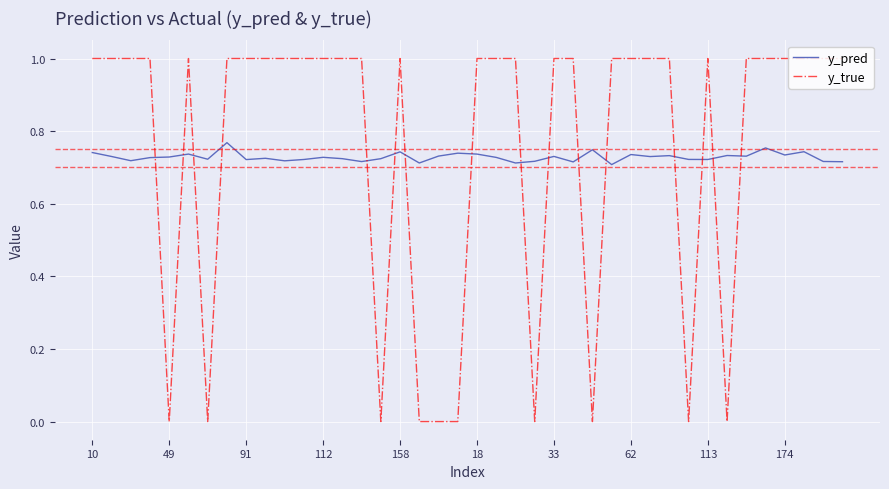

Which series has the widest spread of values?

y_true